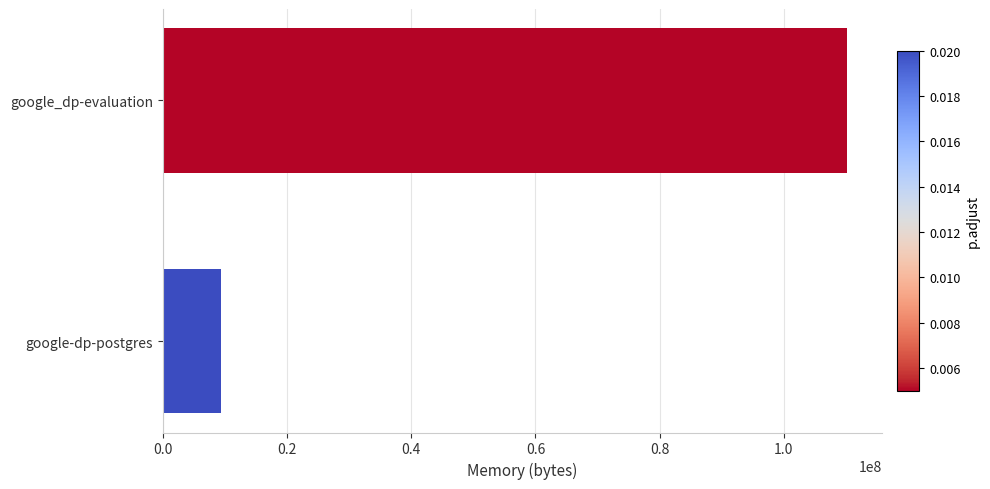

What is the change in value from google-dp-postgres to google_dp-evaluation?

+100852944